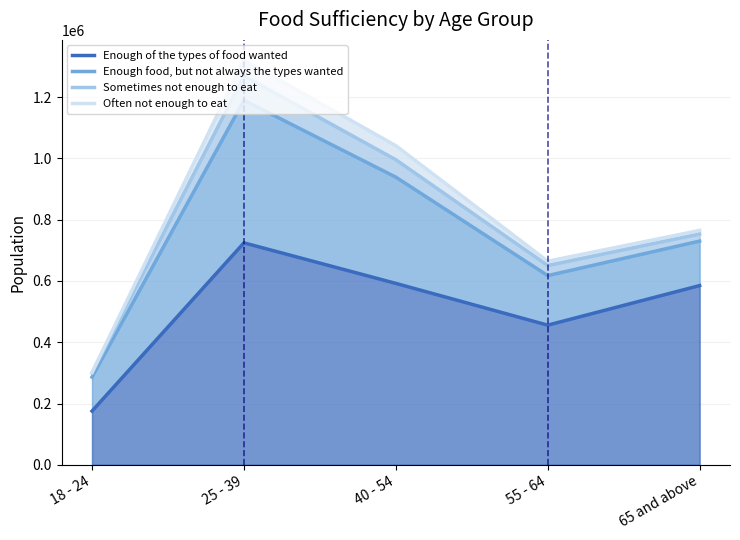

What is the label of the 1st point from the left?

18 - 24